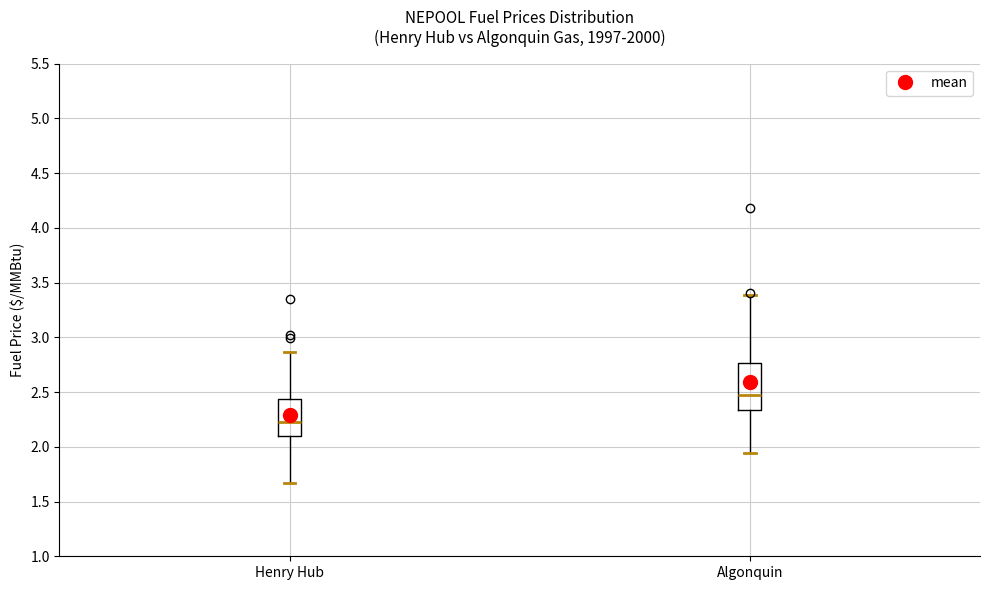

Comparing the boxes themselves (not the whiskers), which one is the tallest?

Algonquin